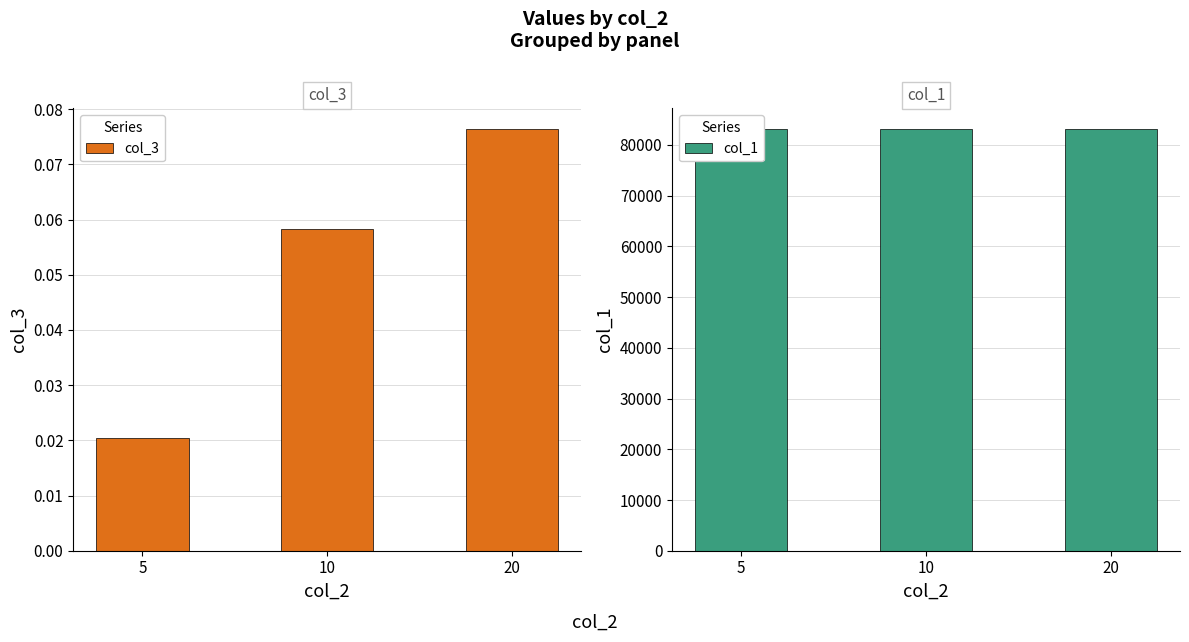

Count the number of data series in this chart.

2